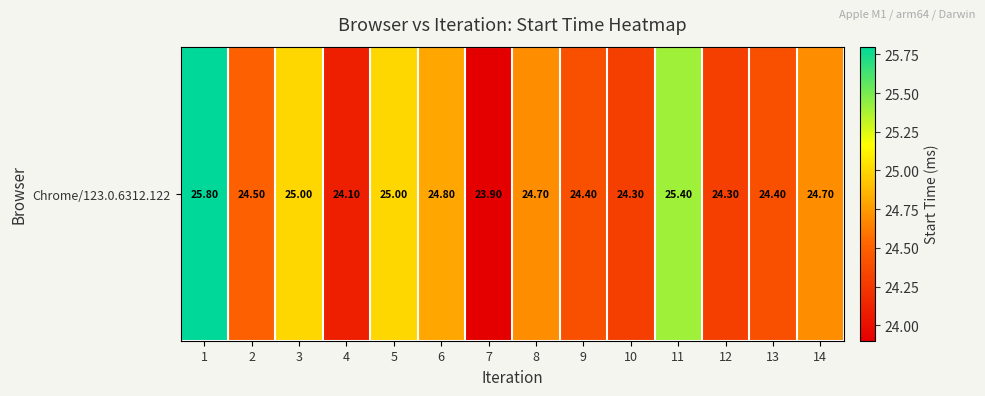

Approximately how many times larger is the value at 10 compared to 4?

1.0